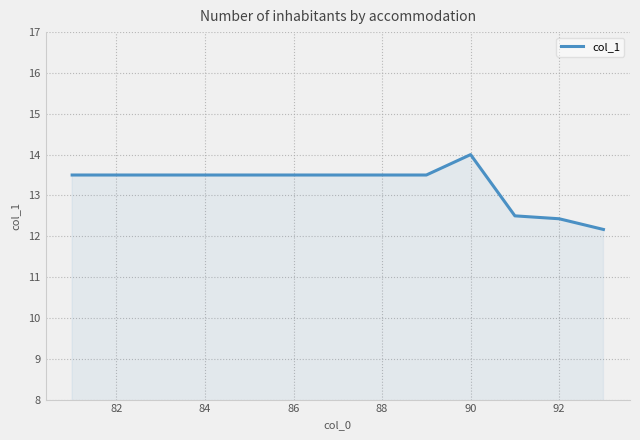

What is the difference between the second highest and minimum values?

1.3